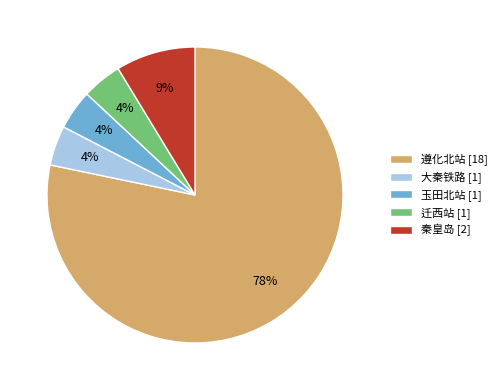

To the nearest percent, what portion does 大秦铁路 represent?

4%